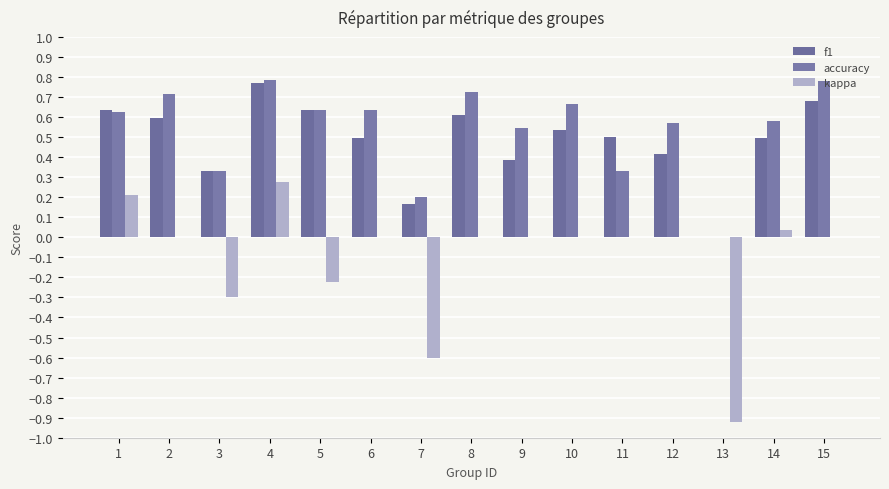

Are the bars horizontal?

No